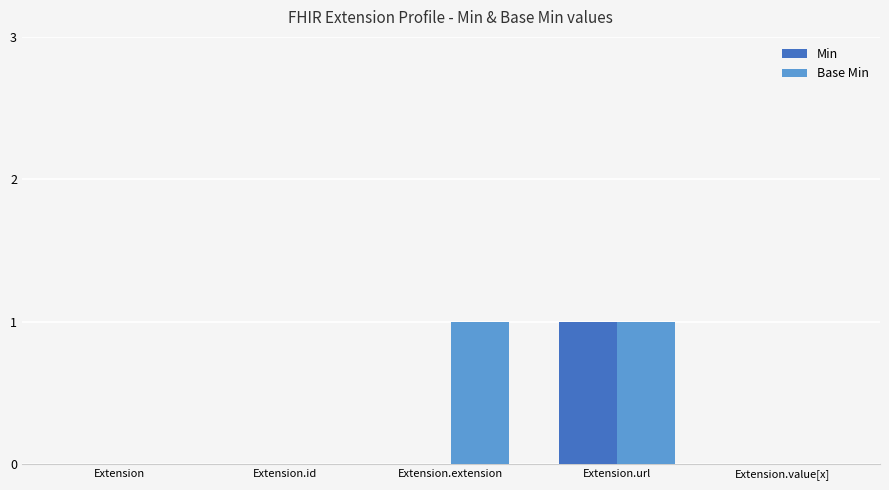

Does the chart contain stacked bars?

No